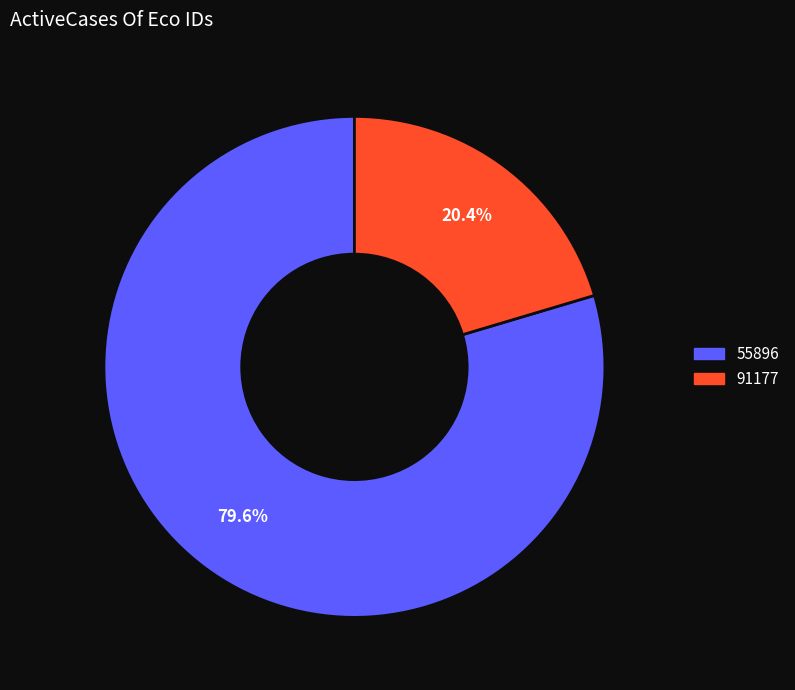

What percentage is the 91177 slice, to the nearest percent?

20%